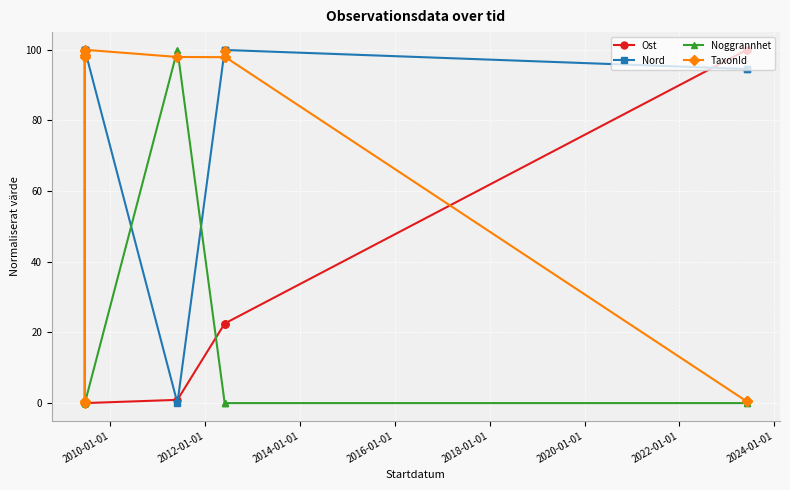

Which series has the largest total across all categories?

Nord